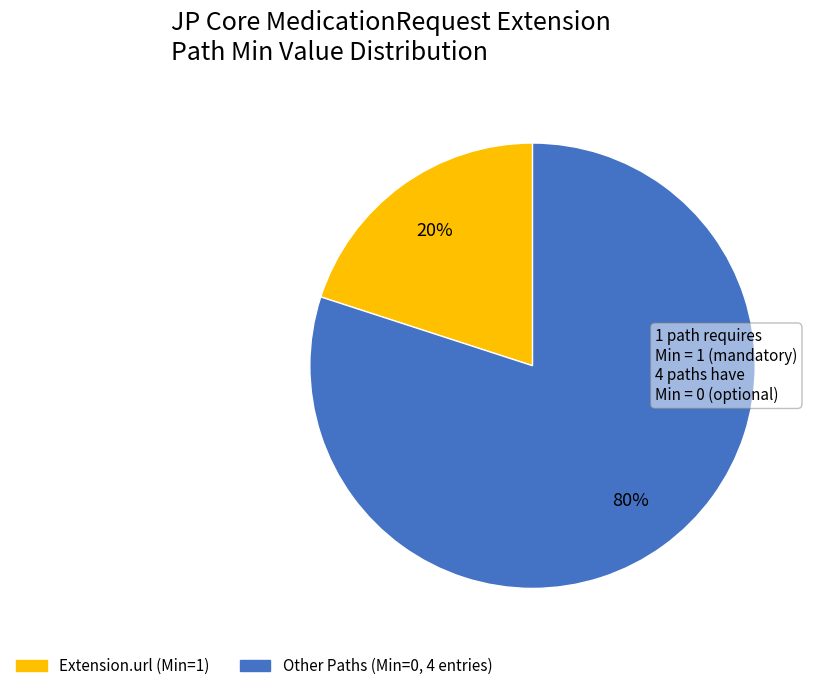

To the nearest percent, what is the average slice percentage?

50%